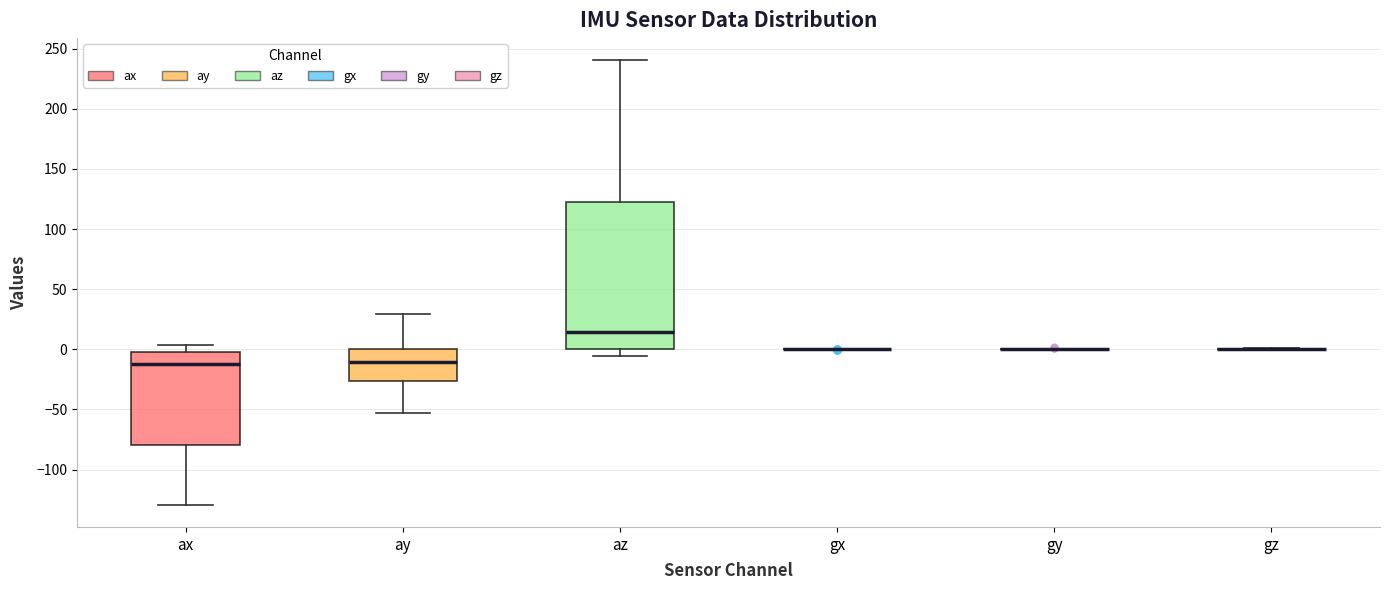

Reading left to right, transcribe this box plot: for each box, give where its median line is, the range the box spans, and where its two whiskers end, as read against the y-axis. The values are not printed on the chart, so give them approximately, as read against the axis.

ax: median -10, box -80 to 0, whiskers -130 to 5
ay: median -10, box -25 to 0, whiskers -55 to 30
az: median 15, box 0 to 125, whiskers -5 to 240
gx: box collapsed to a line at 0, whiskers 0 to 0
gy: box collapsed to a line at 0, whiskers 0 to 0
gz: box collapsed to a line at 0, whiskers 0 to 0